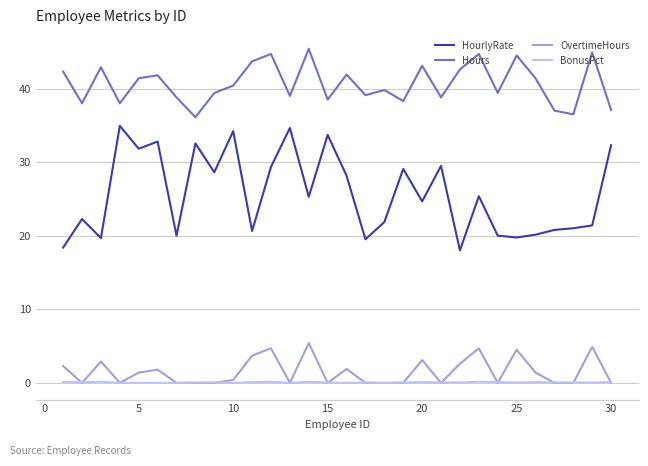

What are all the series names shown in the legend?

HourlyRate, Hours, OvertimeHours, BonusPct